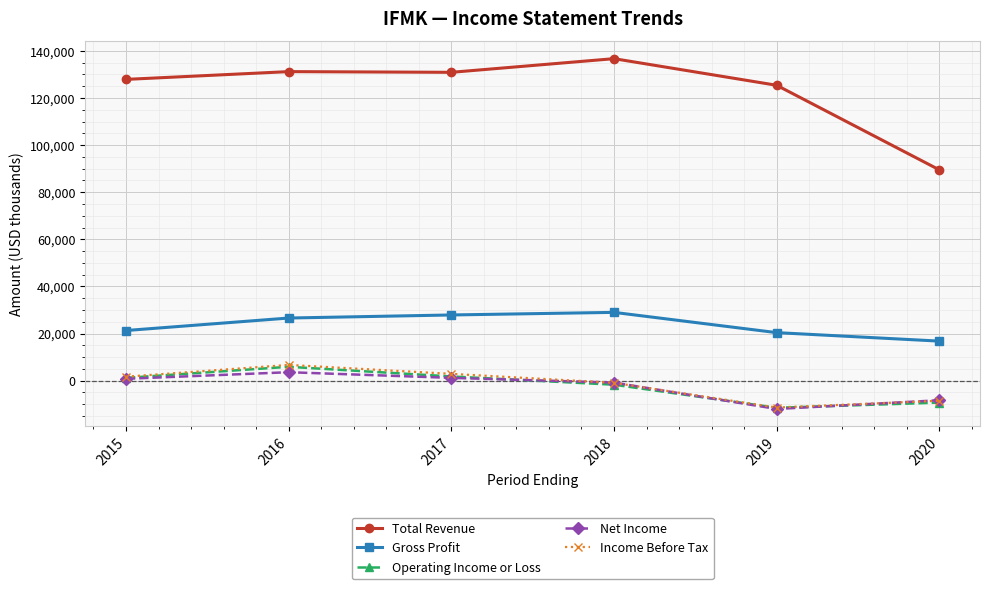

What is the smallest value displayed?

-12000